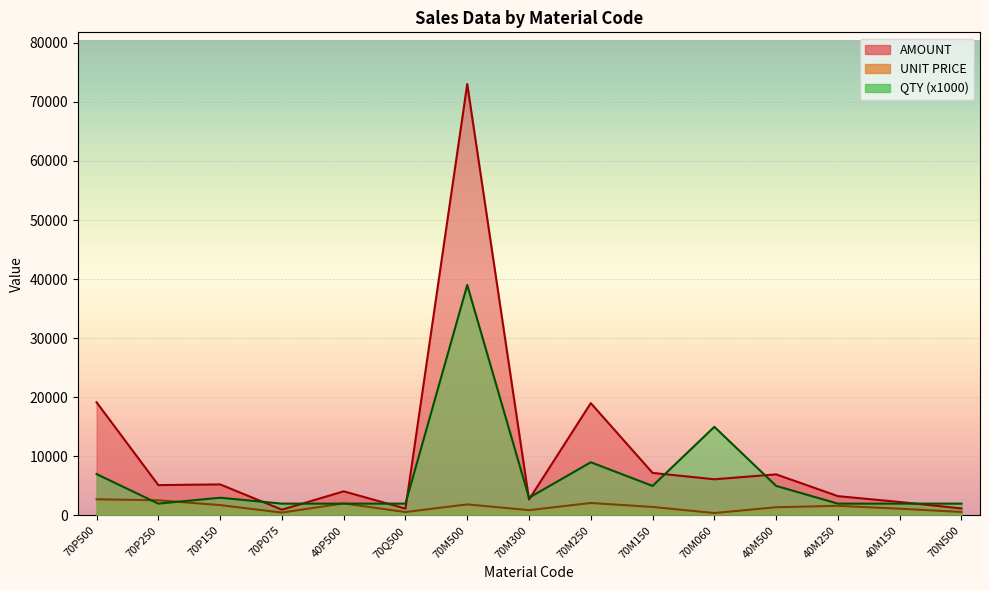

What is the difference between the maximum and minimum values in the UNIT PRICE series?

2328.1